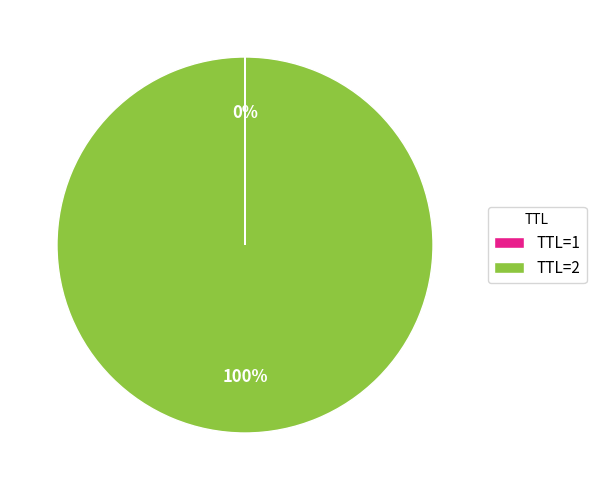

Is it true that TTL=2 is 100% of the pie?

True